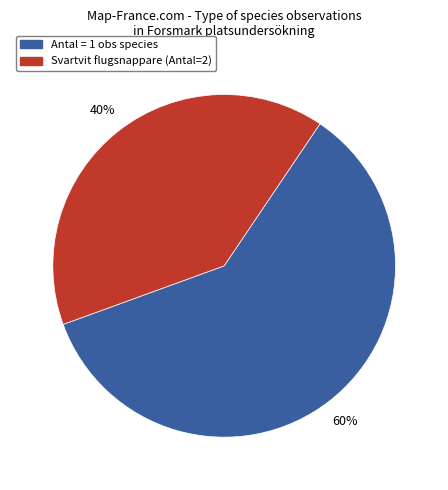

To the nearest percent, what is the difference between the largest and smallest slice percentages?

20%